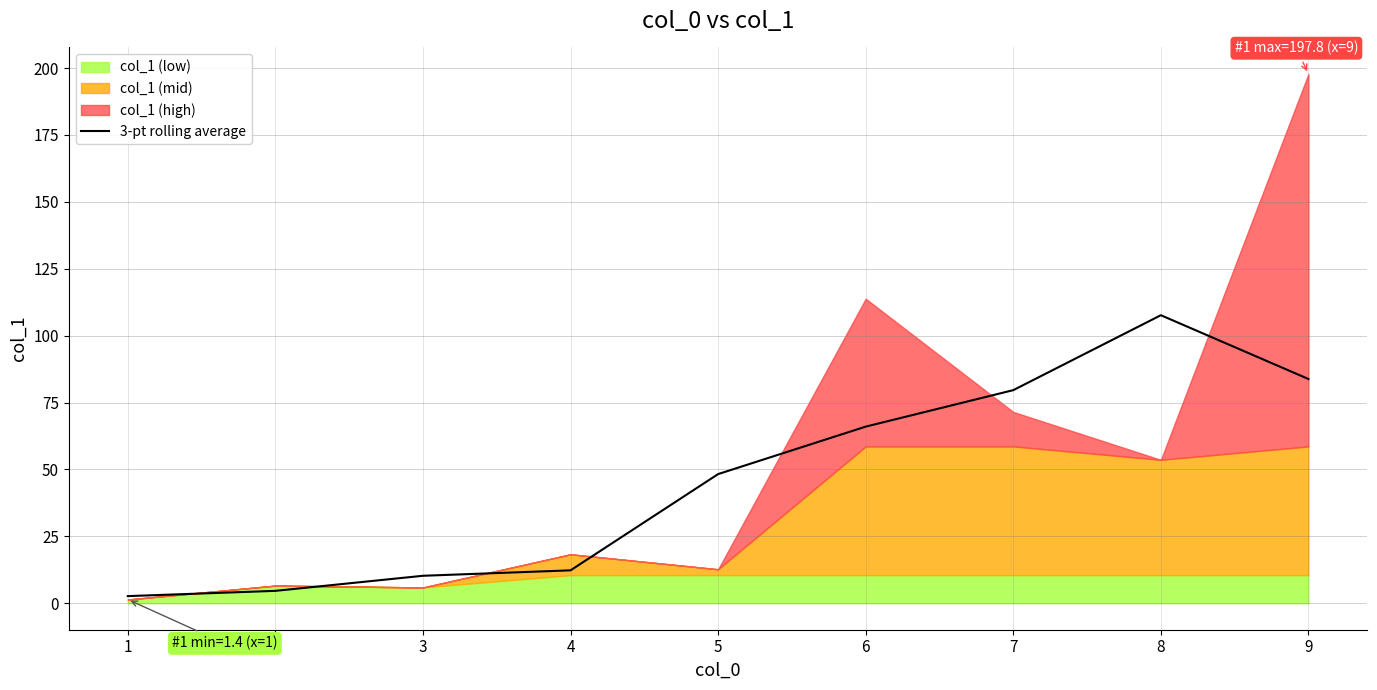

Between 7 and 5, which is larger?

7